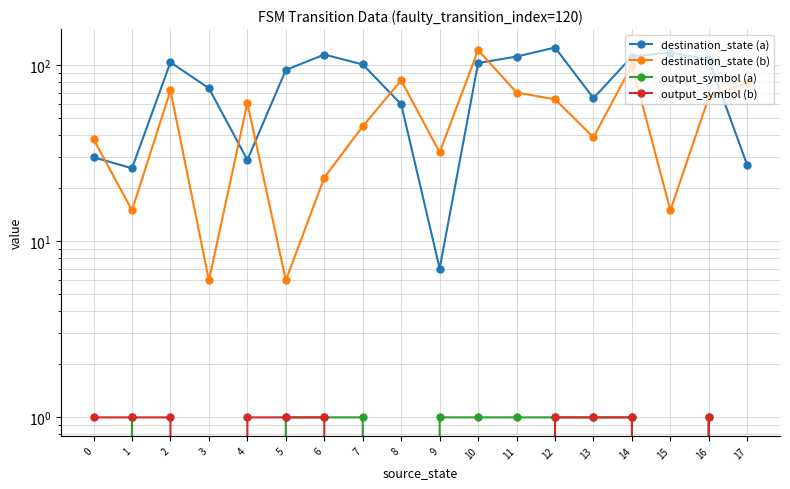

Where is the first local minimum for destination_state (b)?

1